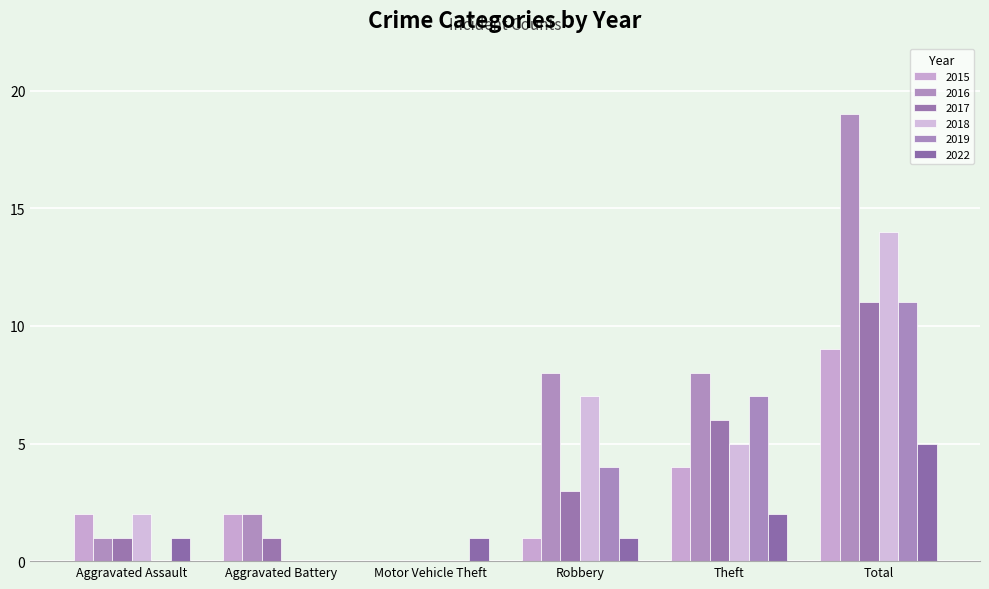

What is the average value of the 2019 series?

4